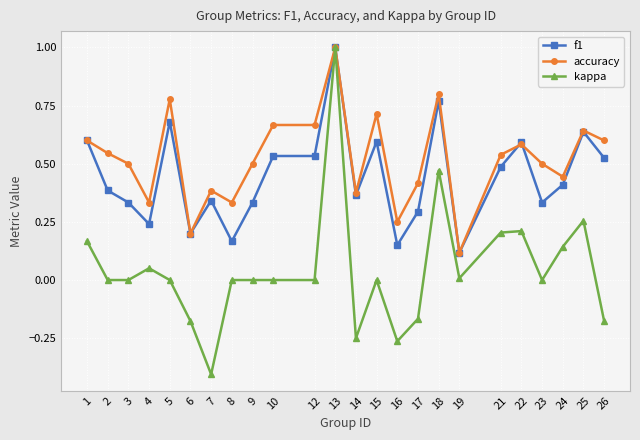

Which series changed the most between 12 and 17?

accuracy